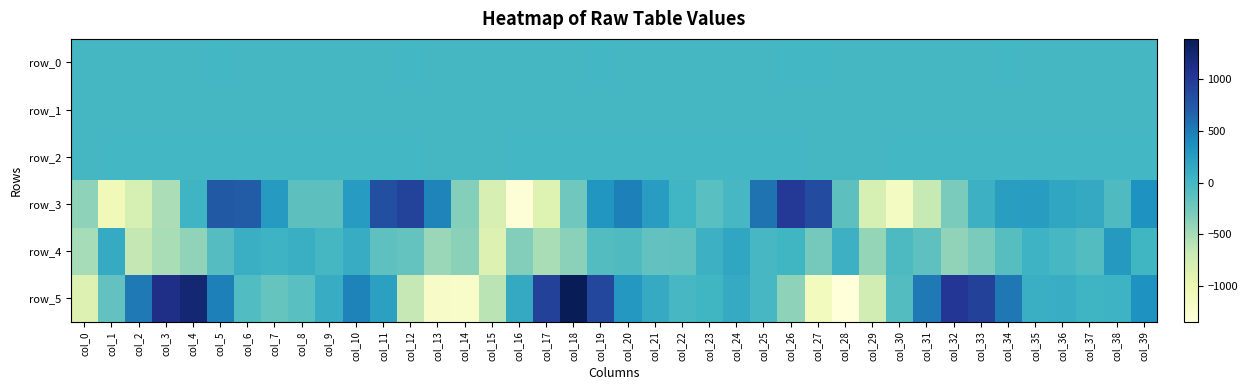

How many data points does each series have?

40